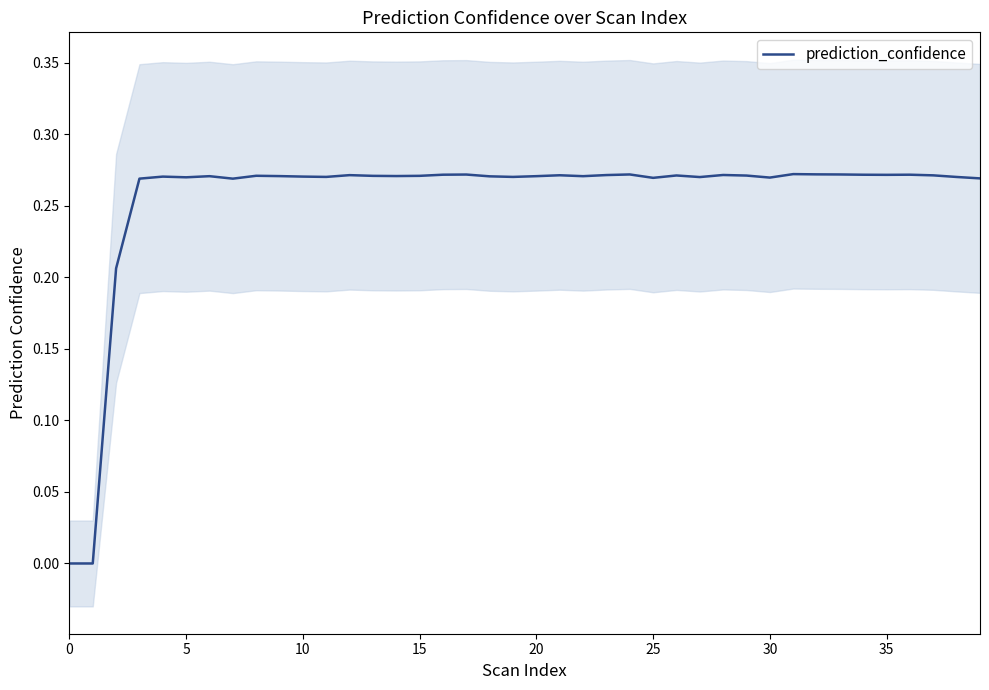

Reading left to right, what are all the values shown in this chart?

0.0	0.0	0.2	0.3	0.3	0.3	0.3	0.3	0.3	0.3	0.3	0.3	0.3	0.3	0.3	0.3	0.3	0.3	0.3	0.3	0.3	0.3	0.3	0.3	0.3	0.3	0.3	0.3	0.3	0.3	0.3	0.3	0.3	0.3	0.3	0.3	0.3	0.3	0.3	0.3